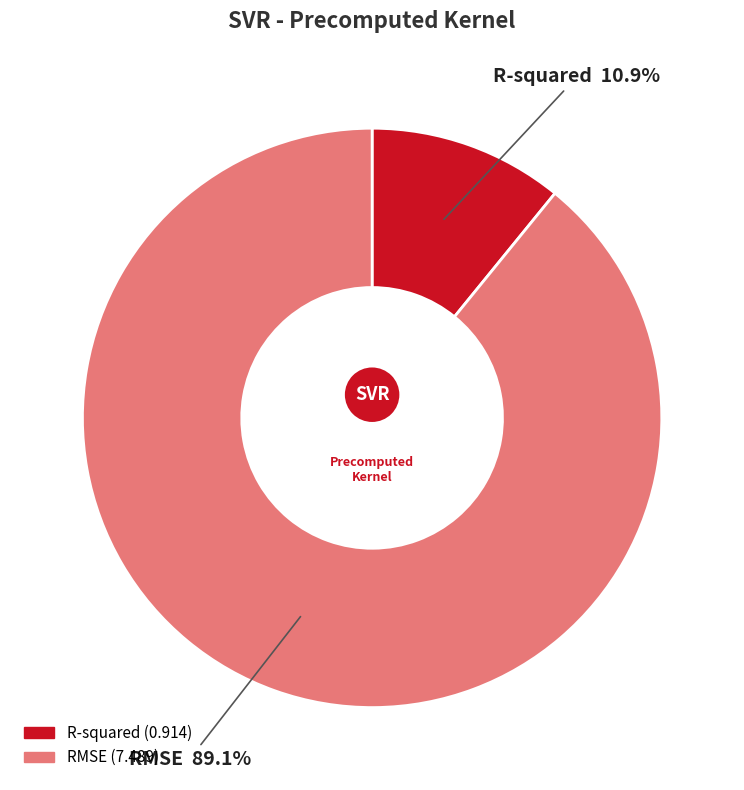

What is the ratio of the value at R-squared to the value at RMSE?

0.1